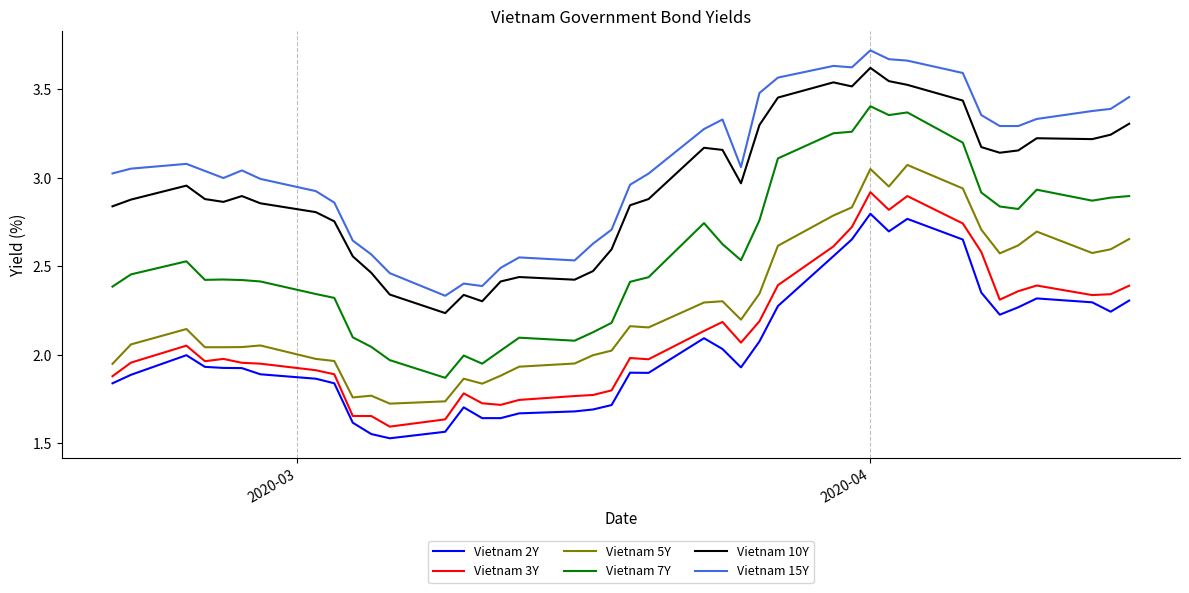

Rank the series by their maximum value, from lowest to highest.

Vietnam 2Y, Vietnam 3Y, Vietnam 5Y, Vietnam 7Y, Vietnam 10Y, Vietnam 15Y